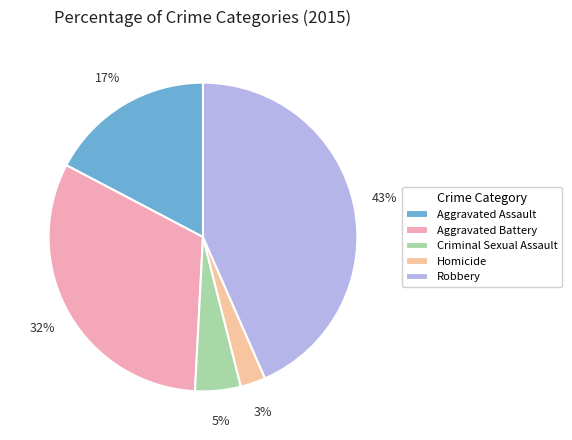

Is the sum of Robbery and Homicide greater than half?

No